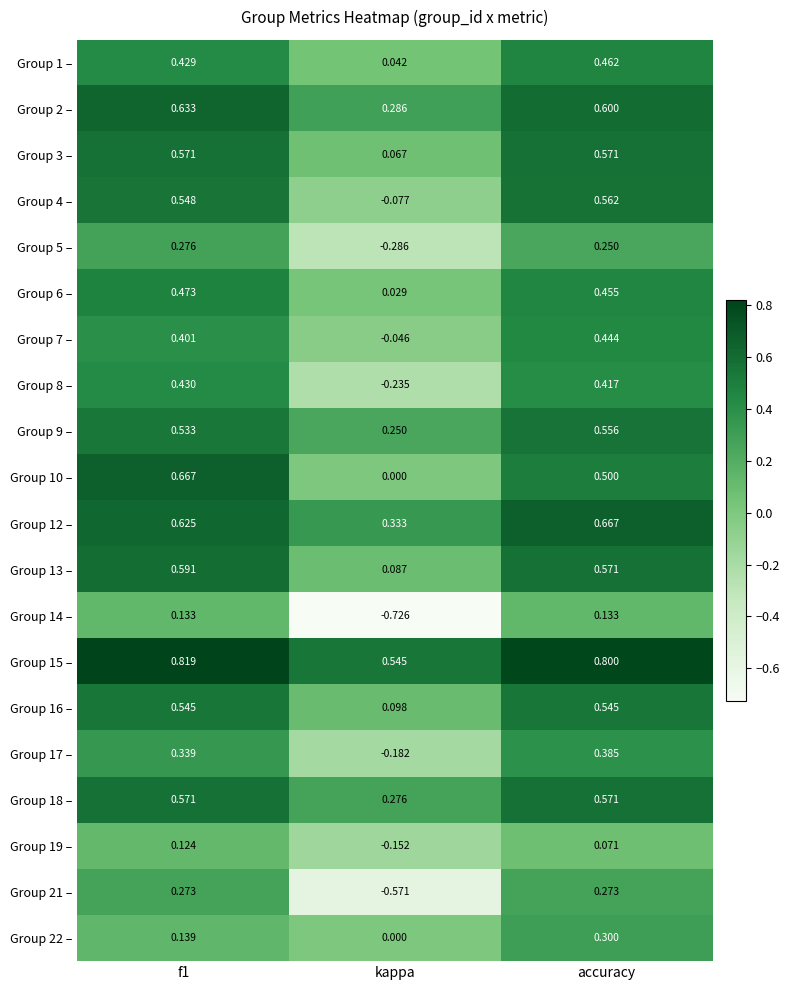

Is the value of Group 12 – at kappa greater than the value of Group 21 – at accuracy?

Yes